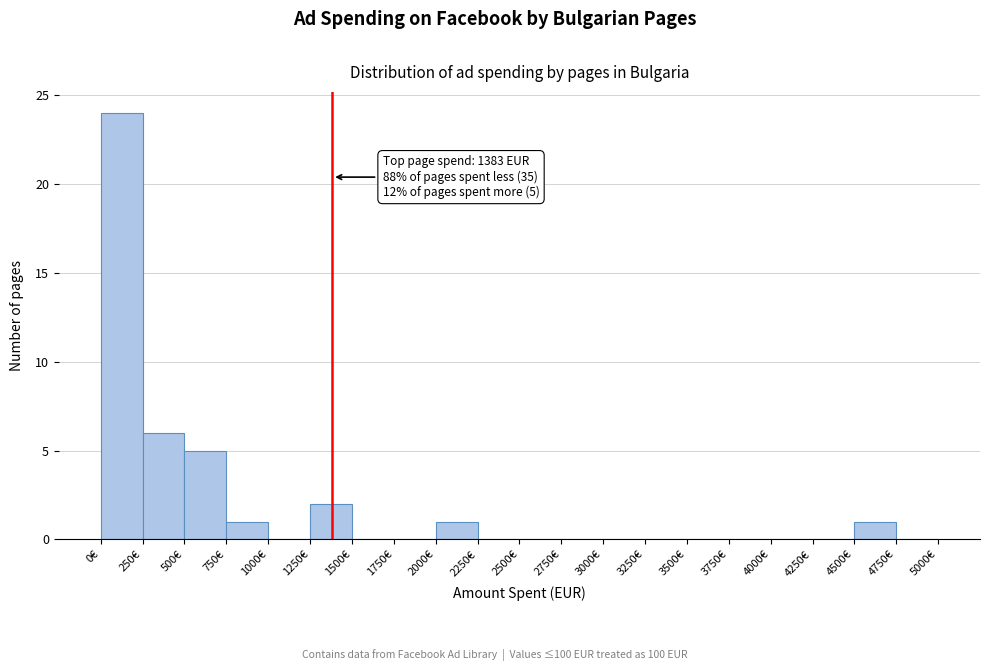

Over which range of the x-axis is the bar tallest?

0 to 250